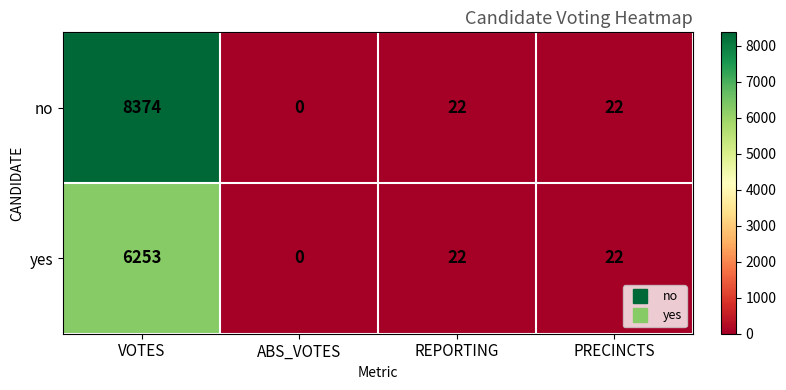

Reading left to right, extract all data points from this chart.

no: 8374	0	22	22
yes: 6253	0	22	22